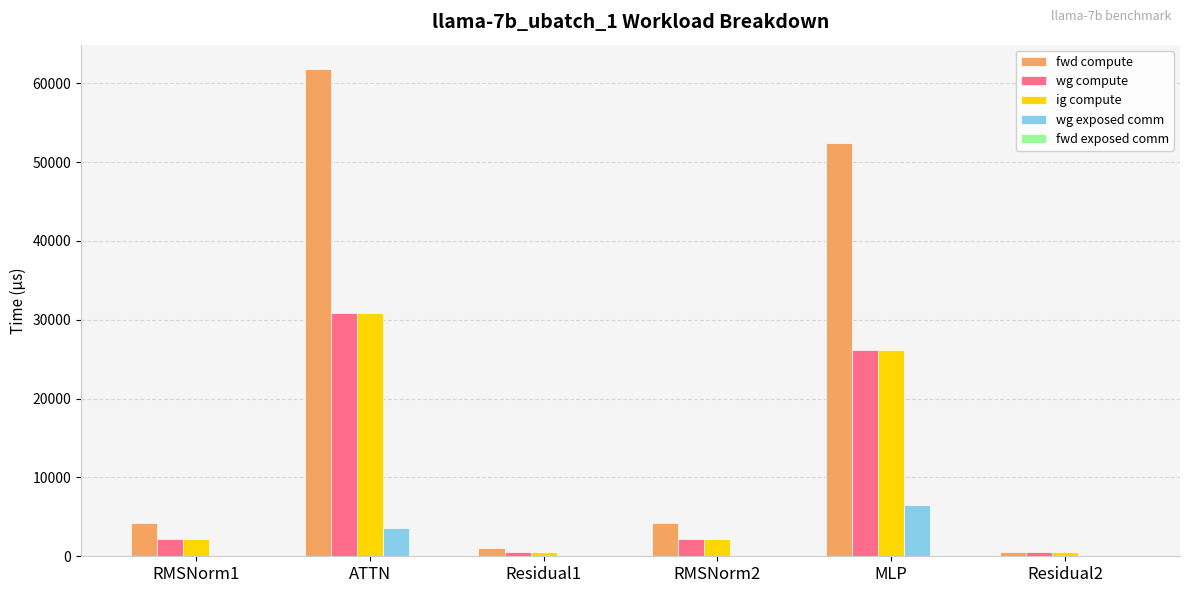

Which category has the highest value across all series?

ATTN